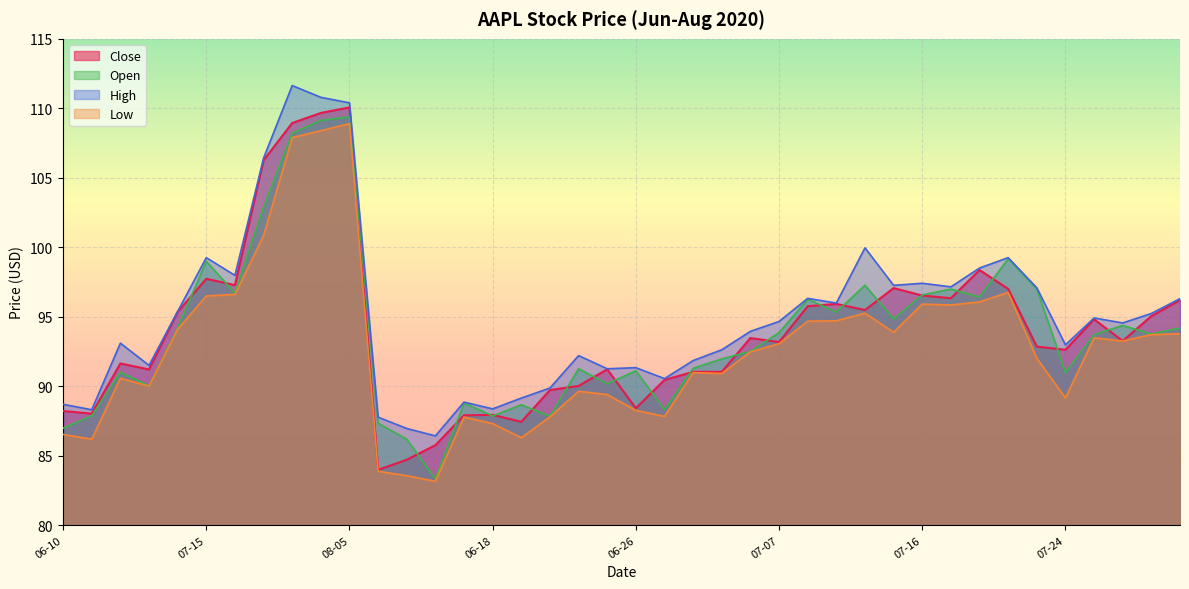

Which series has the widest spread of values?

Close